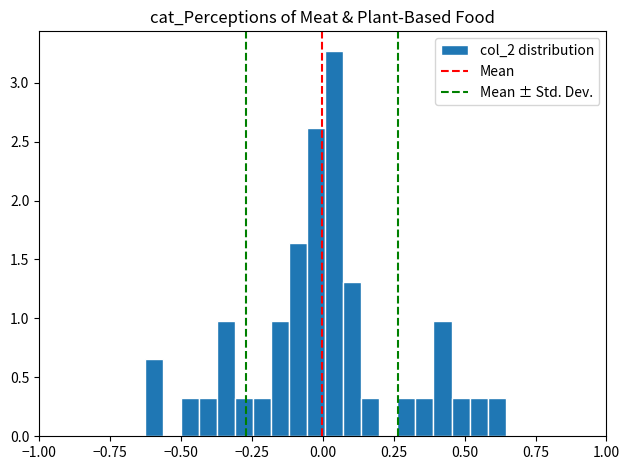

Read against the x-axis, roughly where is the centre of the tallest bar?

0.05